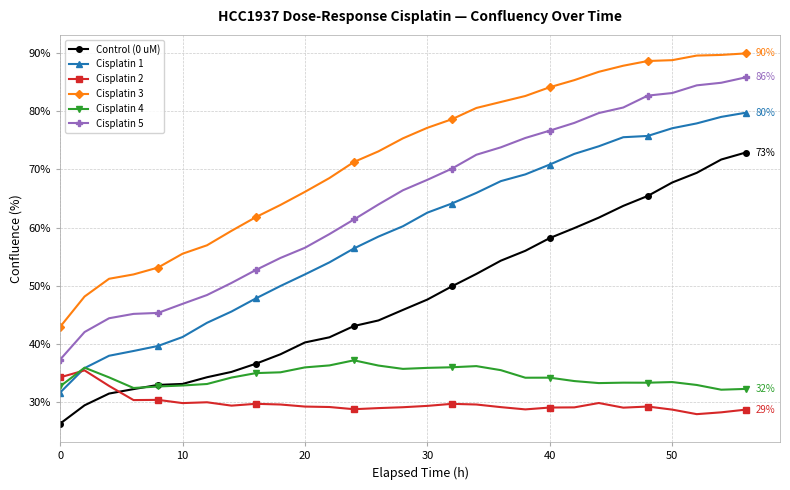

What is the sum of all Cisplatin 5 values?

1870.2